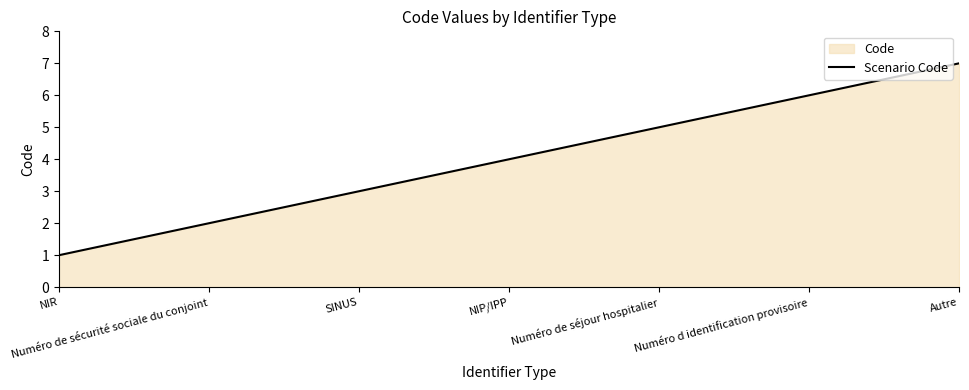

Does the chart display data point markers on the line(s)?

No